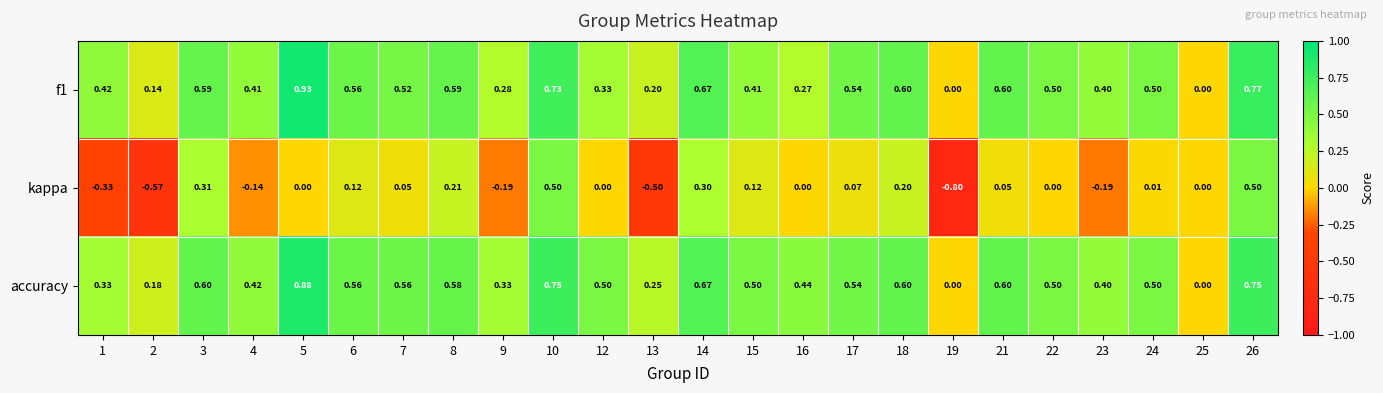

Which series has the largest total across all categories?

accuracy